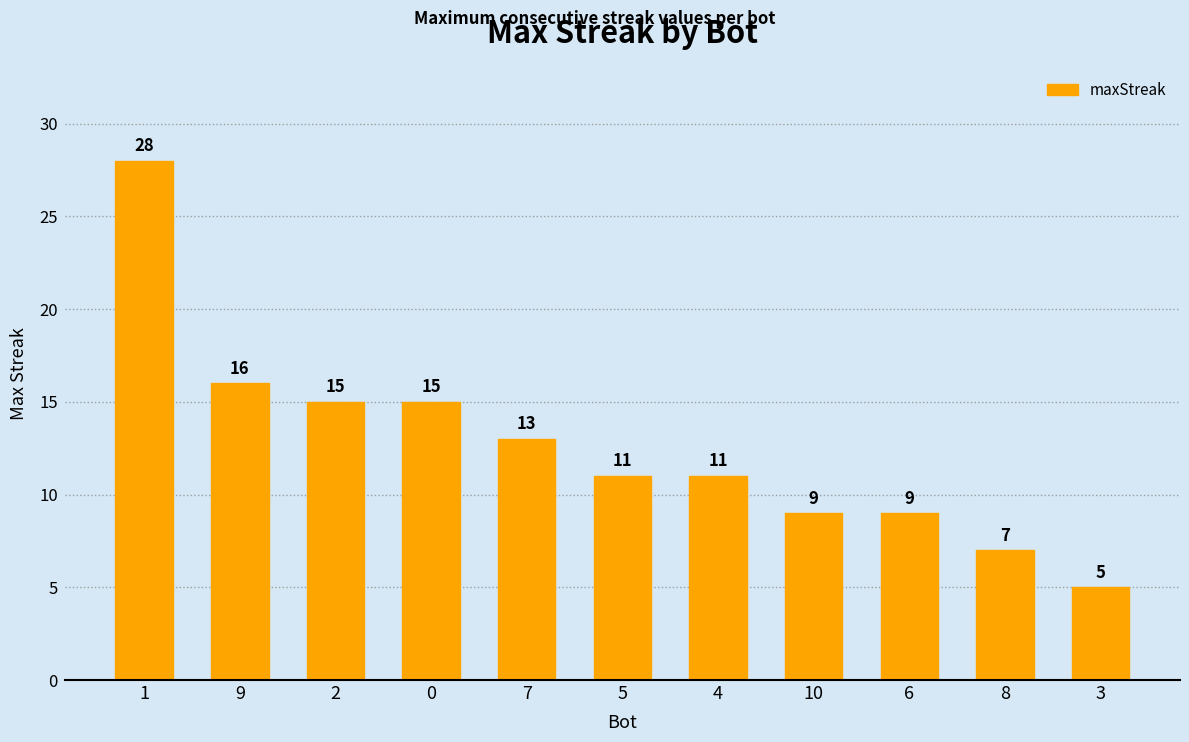

How many bars are there in total?

11